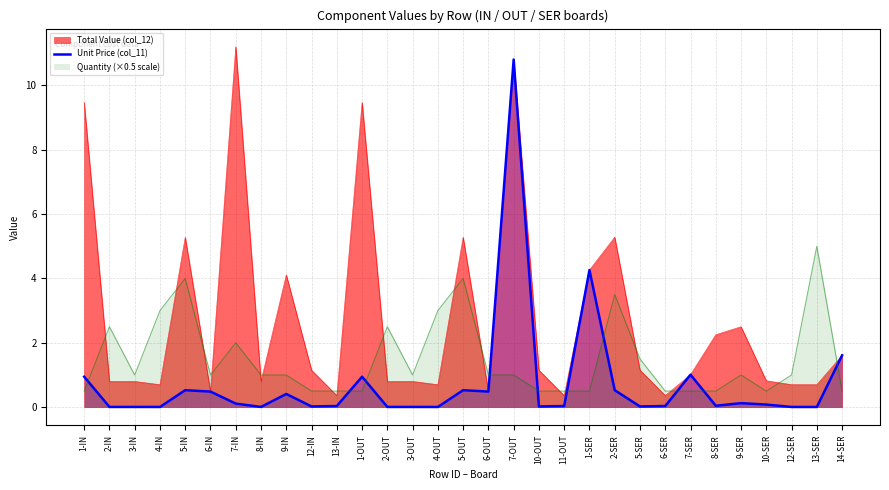

What is the greatest value displayed?

11.2